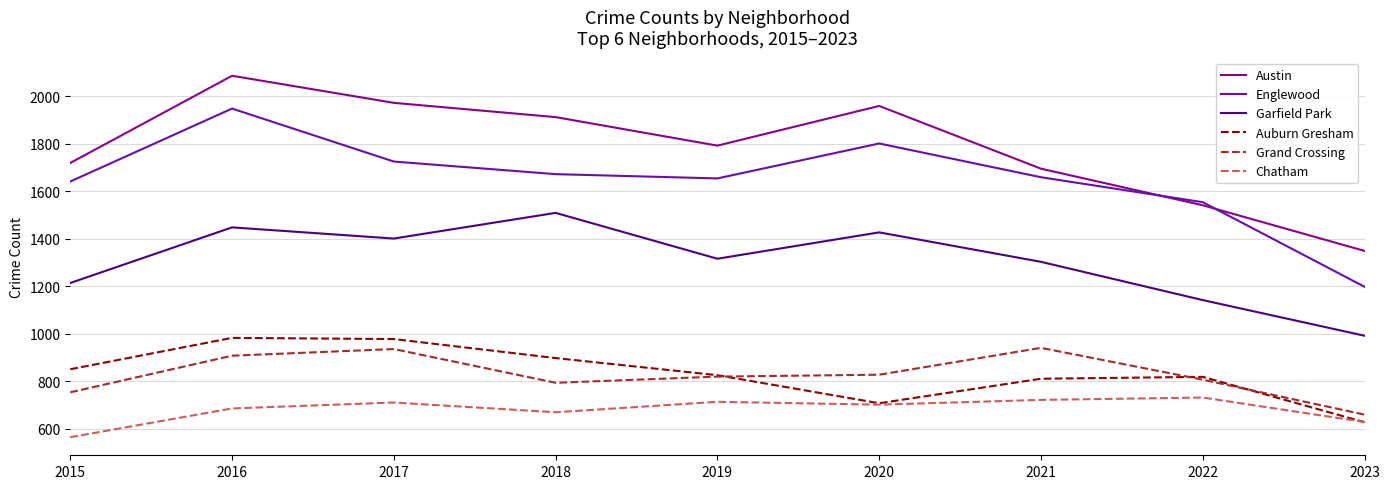

How many lines are shown in the chart?

6